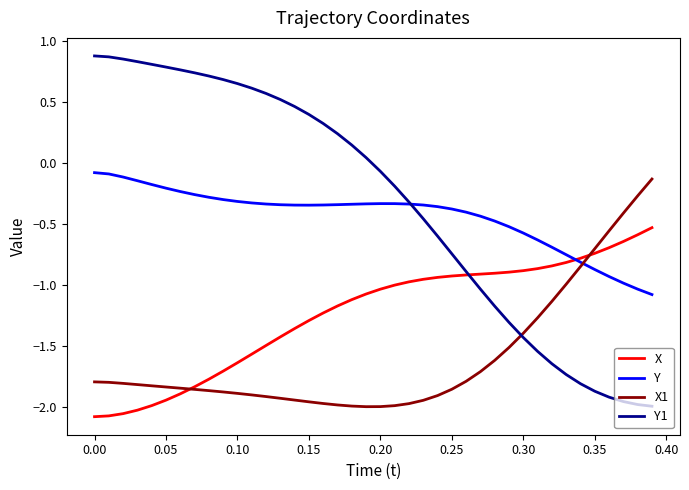

Which series has the widest spread of values?

Y1